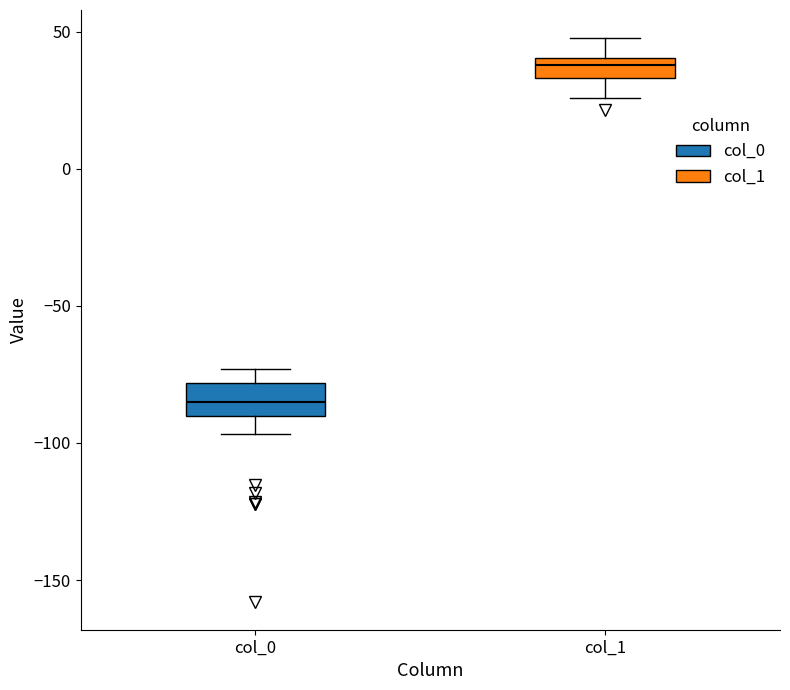

Reading left to right, transcribe this box plot: for each box, give where its median line is, the range the box spans, and where its two whiskers end, as read against the y-axis. The values are not printed on the chart, so give them approximately, as read against the axis.

col_0: median -85, box -90 to -80, whiskers -95 to -75
col_1: median 40 (inside the box), box 35 to 40, whiskers 25 to 50